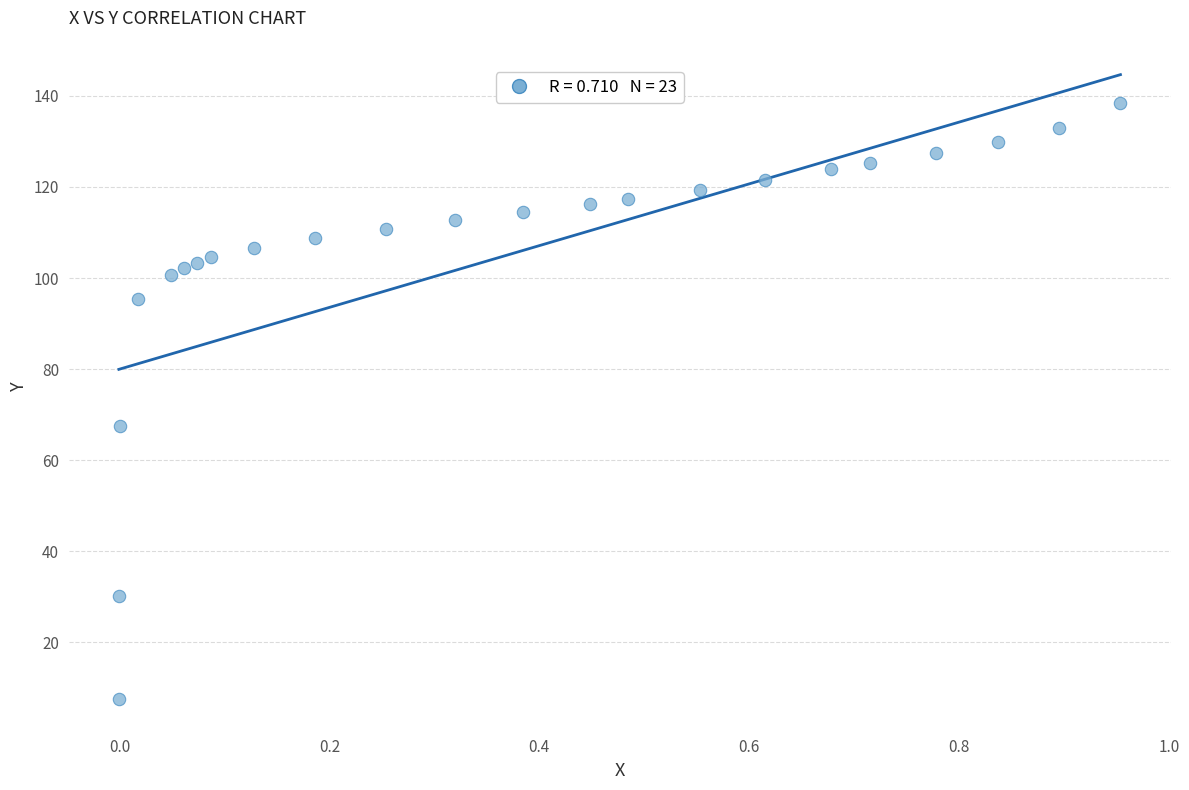

What Y value in the scatter plot is closest to 73?

67.4